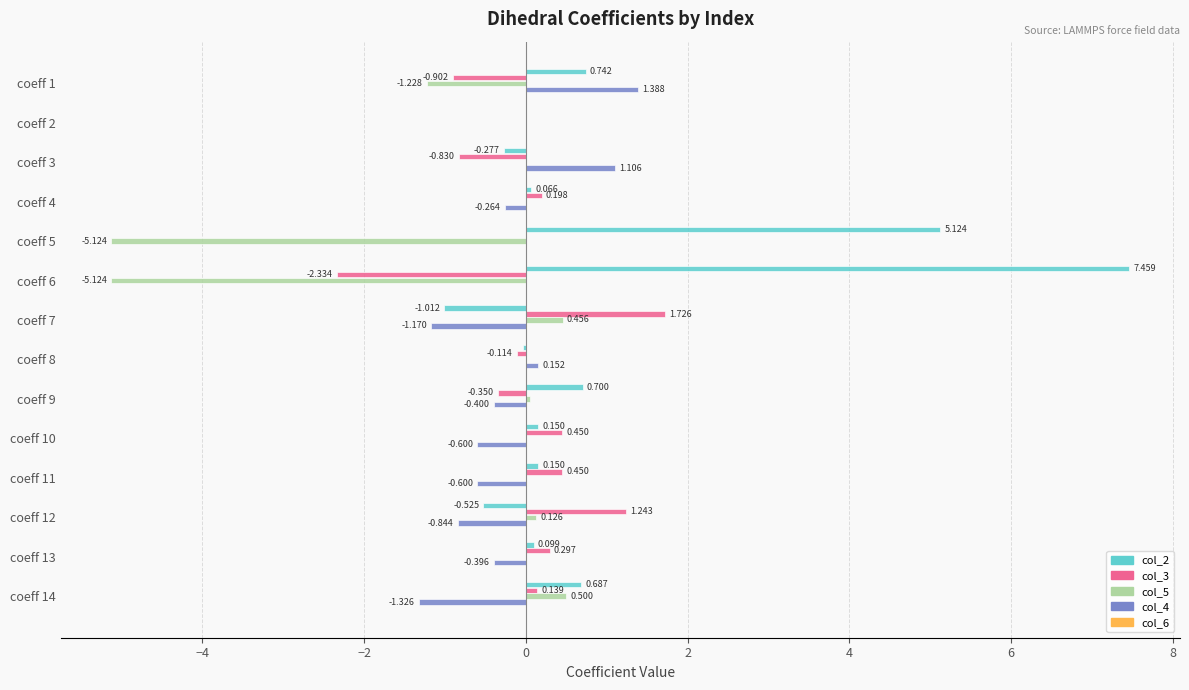

Count the number of data series in this chart.

4